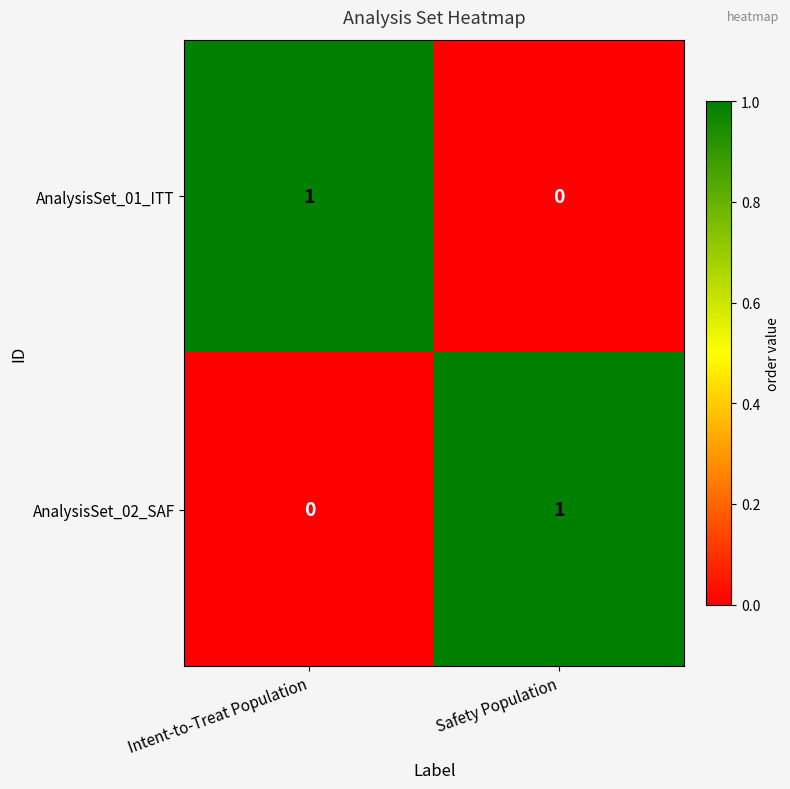

Reading left to right, transcribe all the data shown in this chart.

AnalysisSet_01_ITT: 1	0
AnalysisSet_02_SAF: 0	1